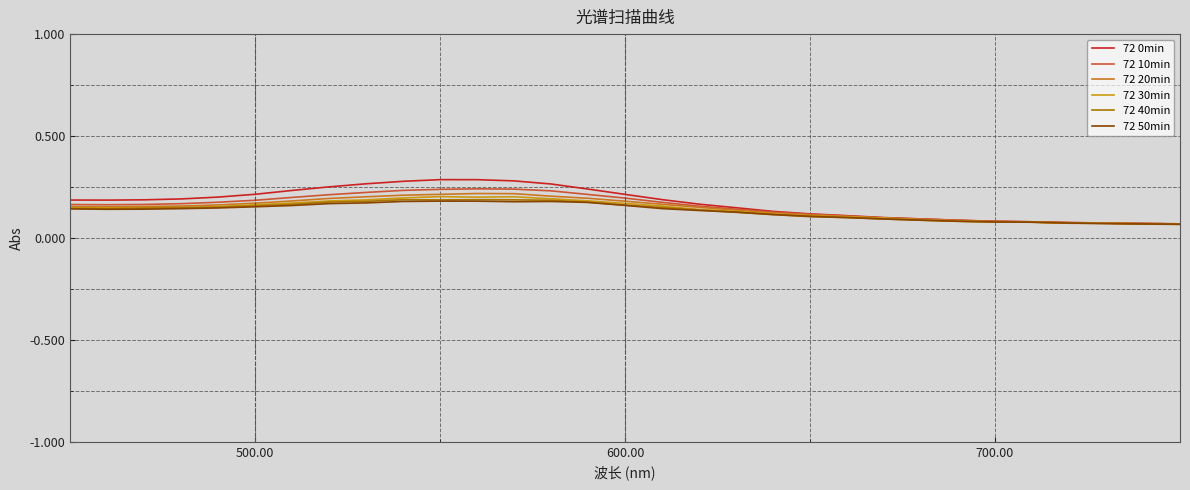

Which series ends up on top after the final intersection of 72 0min and 72 10min?

72 10min